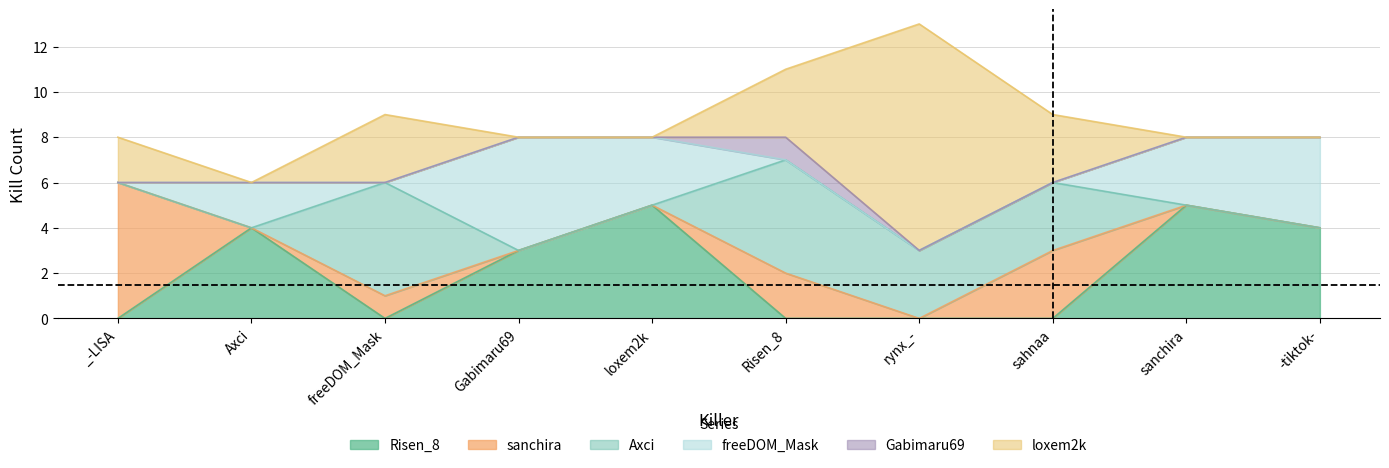

Reading right to left, extract all data points from this chart.

Risen_8: 4	5	0	0	0	5	3	0	4	0
sanchira: 0	0	3	0	2	0	0	1	0	6
Axci: 0	0	3	3	5	0	0	5	0	0
freeDOM_Mask: 4	3	0	0	0	3	5	0	2	0
Gabimaru69: 0	0	0	0	1	0	0	0	0	0
loxem2k: 0	0	3	10	3	0	0	3	0	2